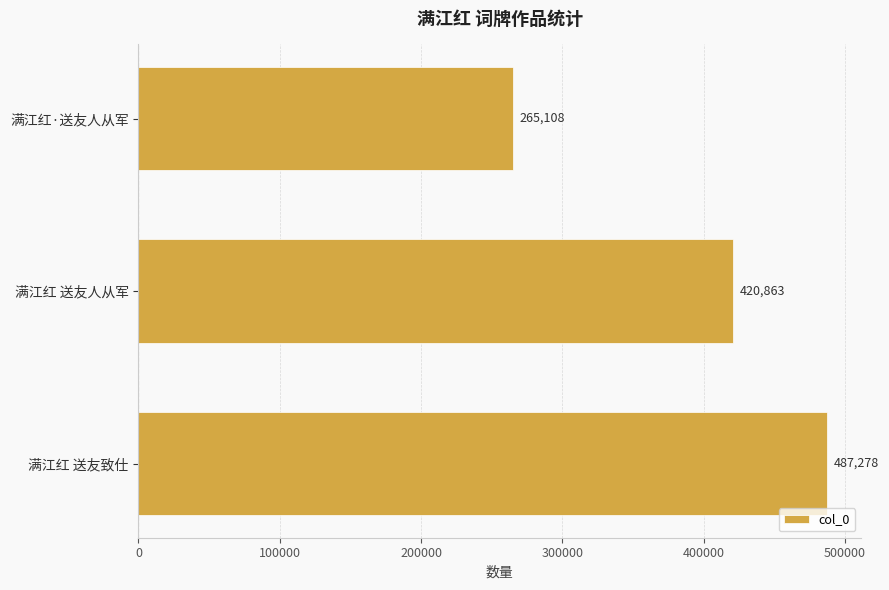

Which category has the highest value across all series?

满江红 送友致仕